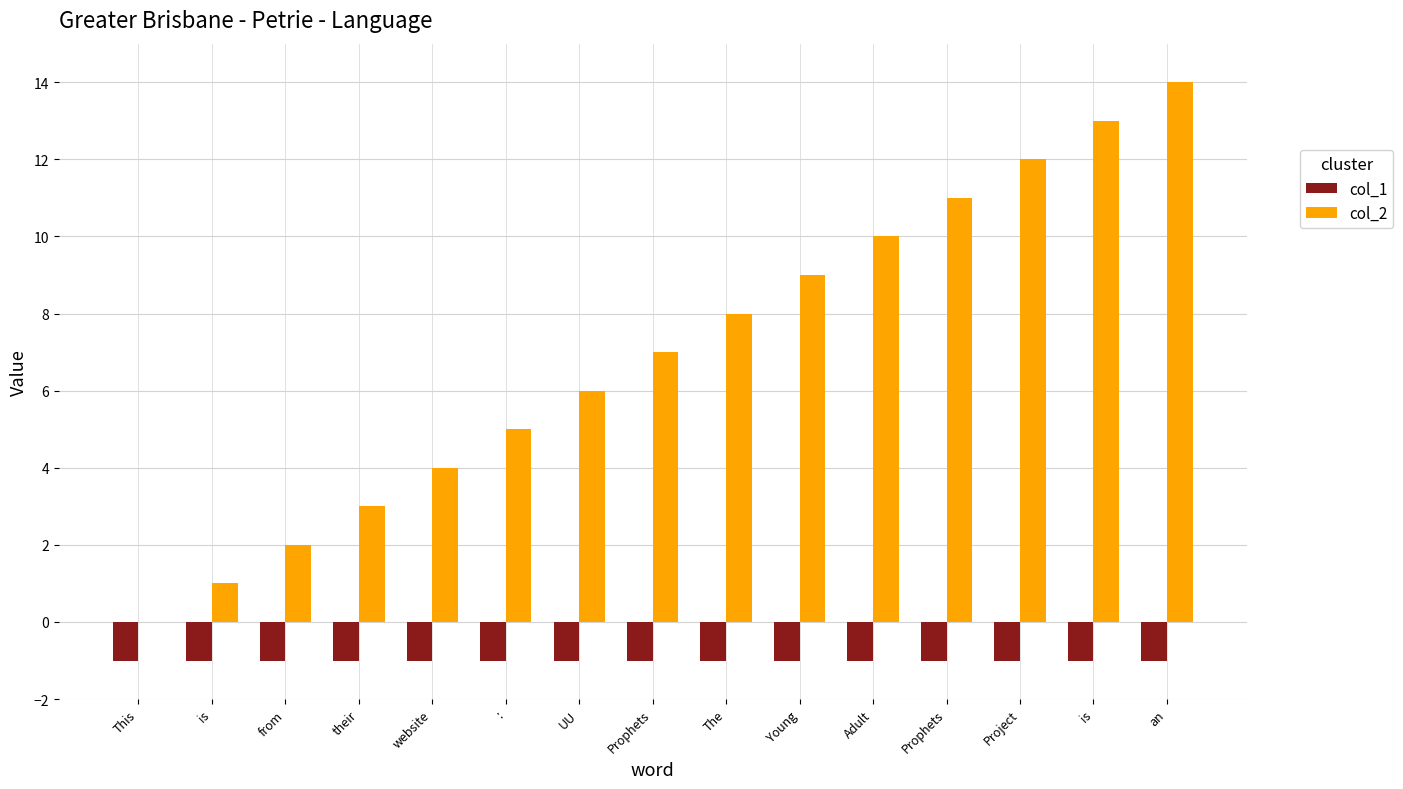

Which series changed the most between website and The?

col_2